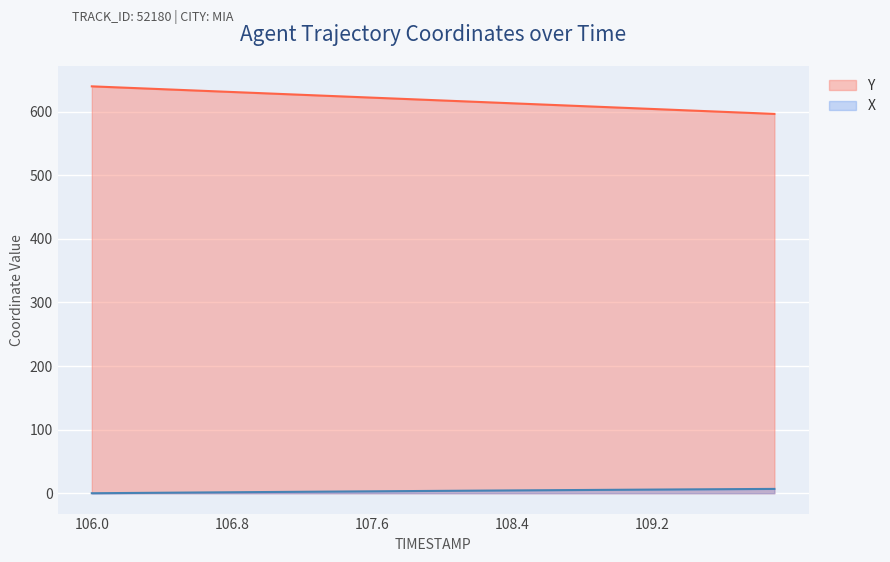

True or false: Y has a value of 639.9 at 106.0.

True